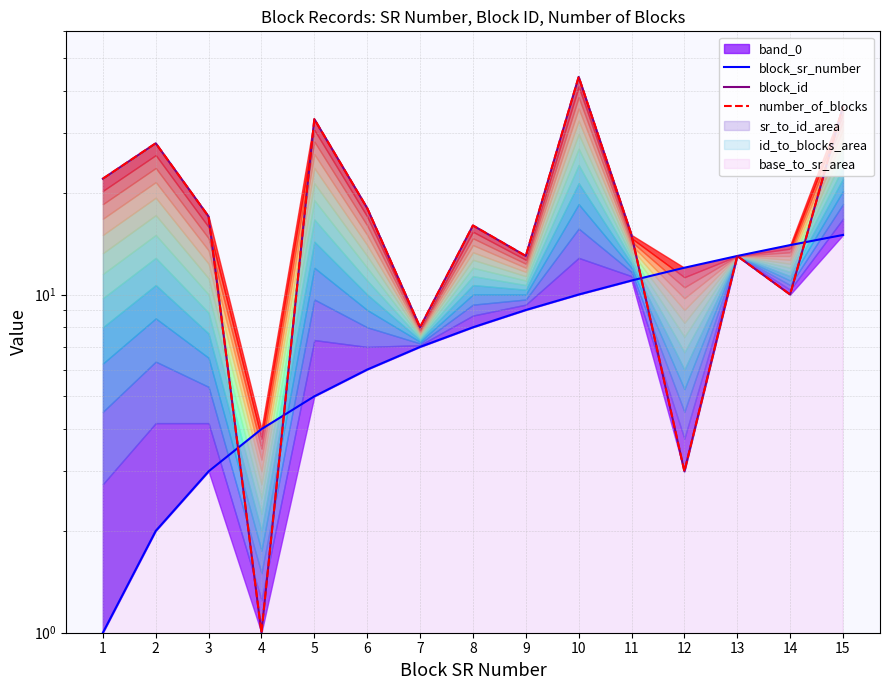

True or false: block_id and number_of_blocks cross at least once.

False